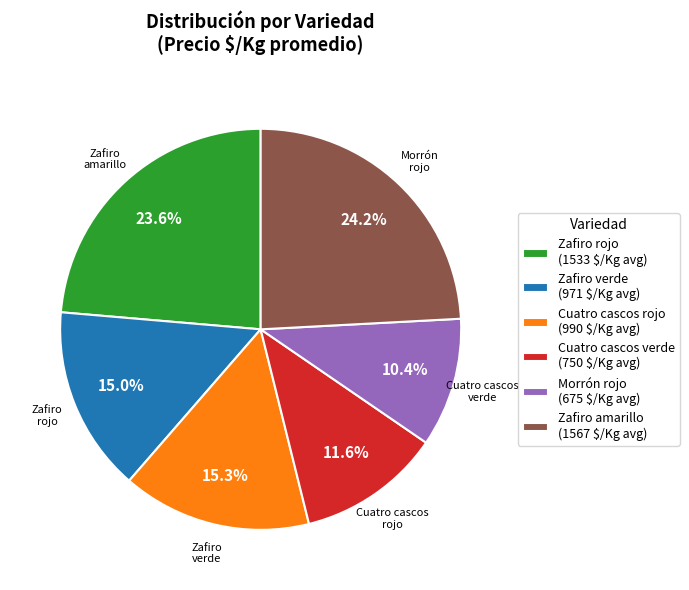

Does Zafiro verde represent more than half of the total?

No